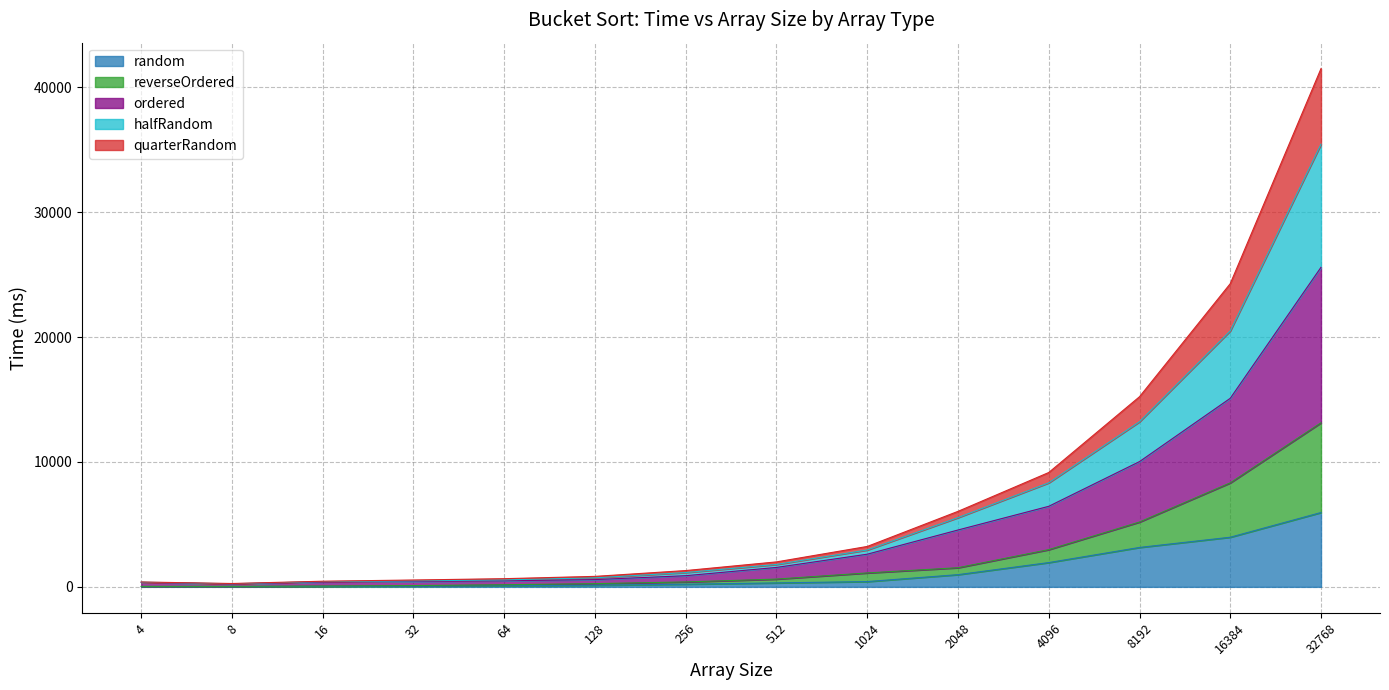

True or false: halfRandom and random intersect in this chart.

False